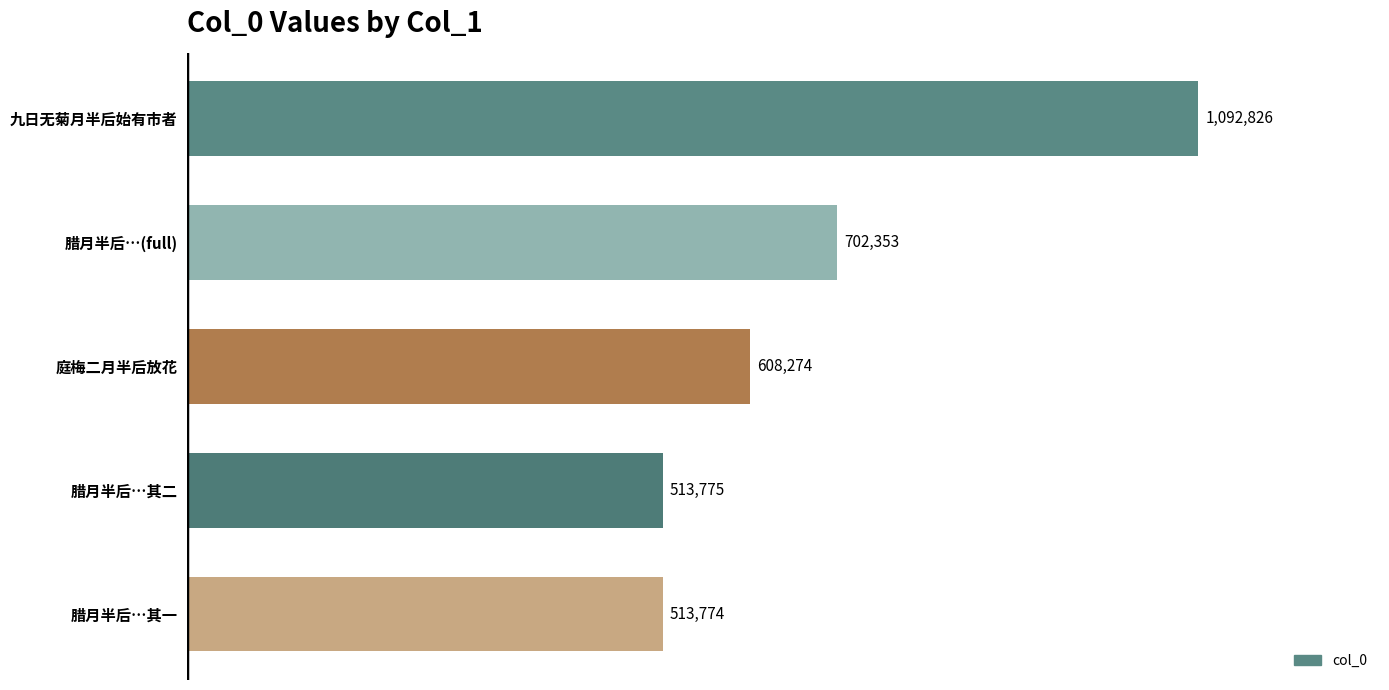

Reading bottom to top, list all the values displayed in this chart.

腊月半后…其一=513774	腊月半后…其二=513775	庭梅二月半后放花=608274	腊月半后…(full)=702353	九日无菊月半后始有市者=1092826